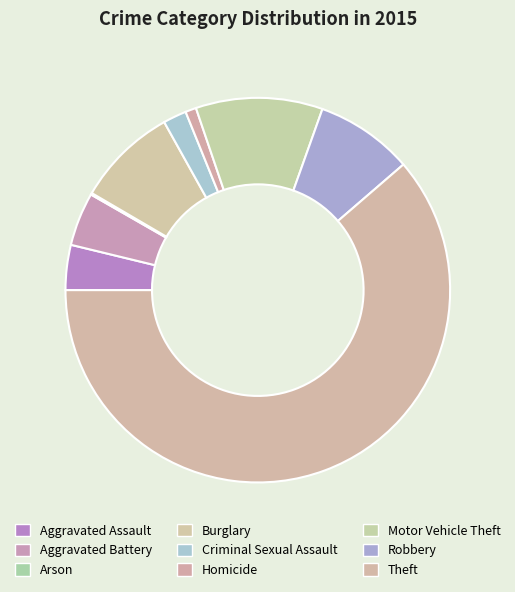

How many segments does this pie chart have?

9